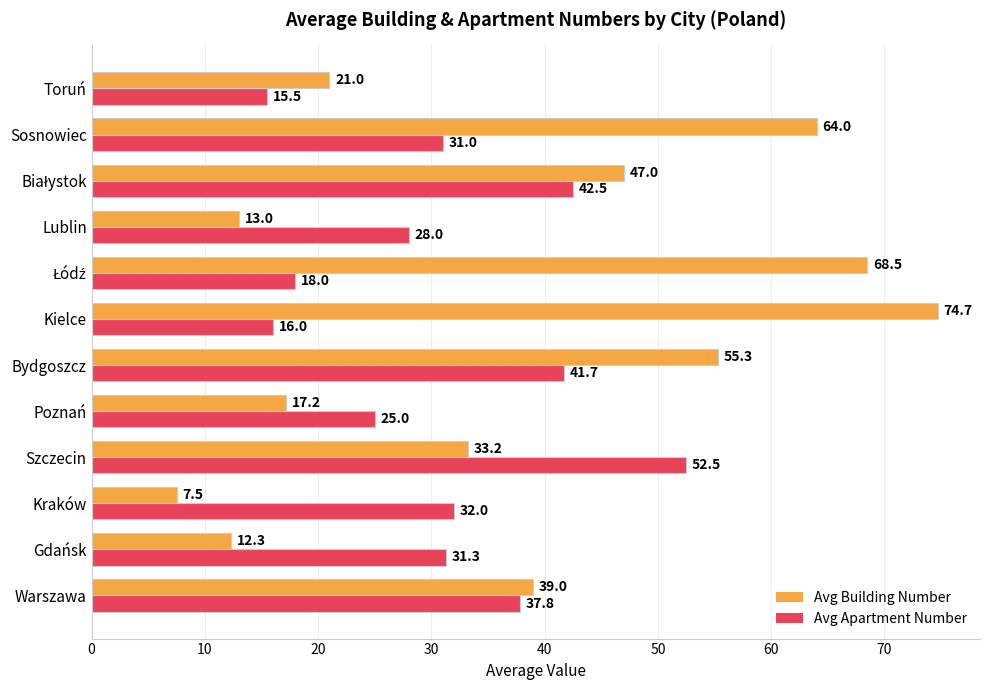

Which series has the largest range (max minus min)?

Avg Building Number